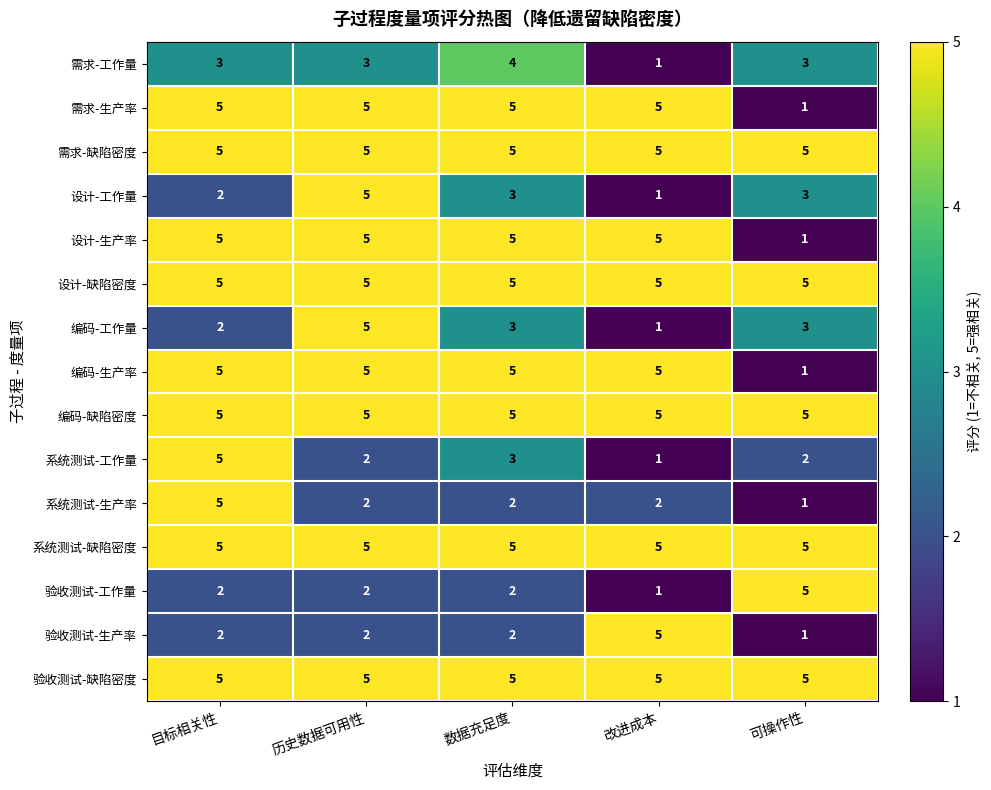

What is the difference between the 需求-生产率 values at 历史数据可用性 and 可操作性?

4